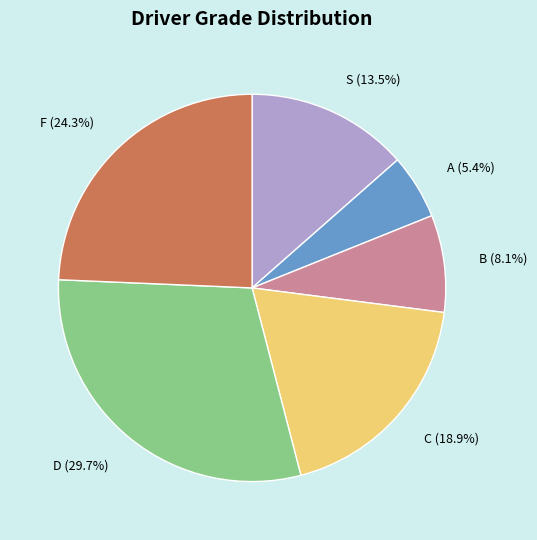

Is D the majority of the pie?

No